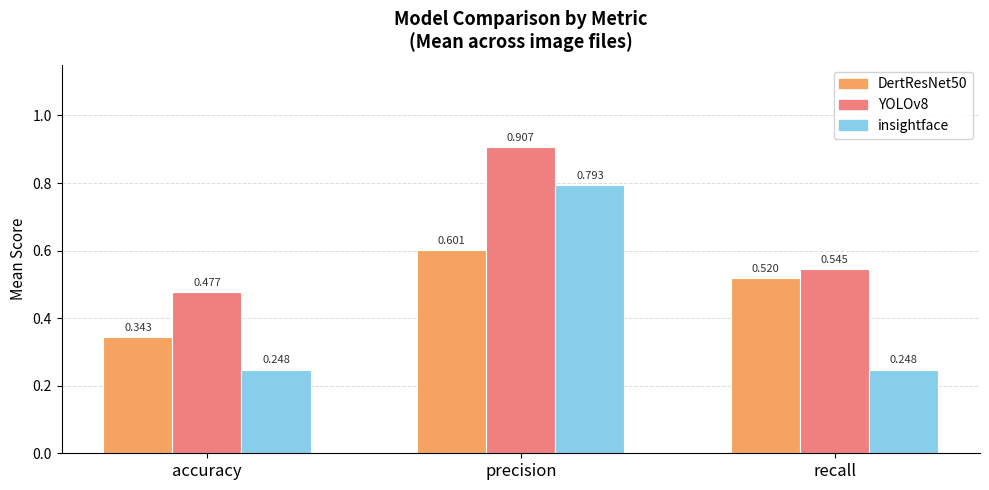

Which series changed the most between precision and recall?

insightface